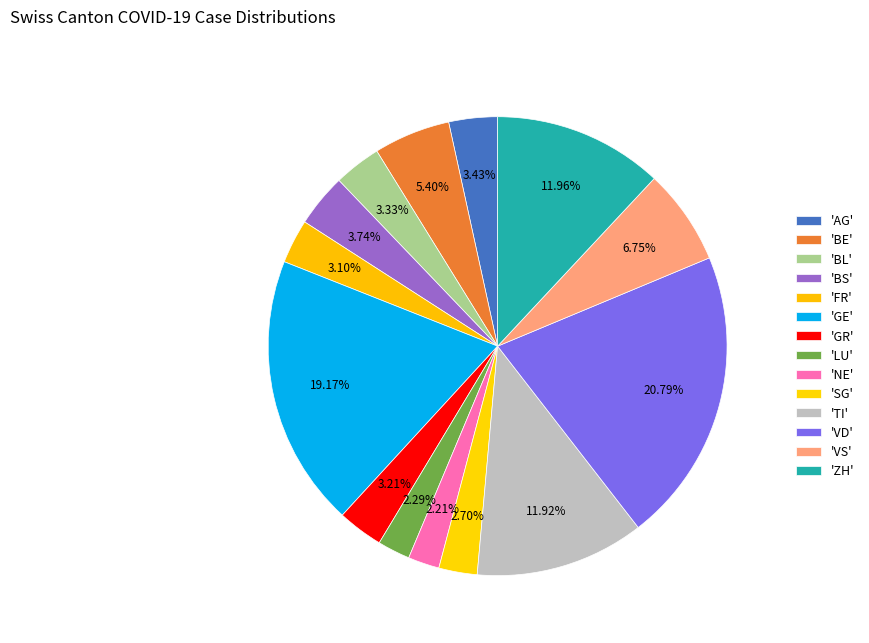

How many slices are in this pie chart?

14